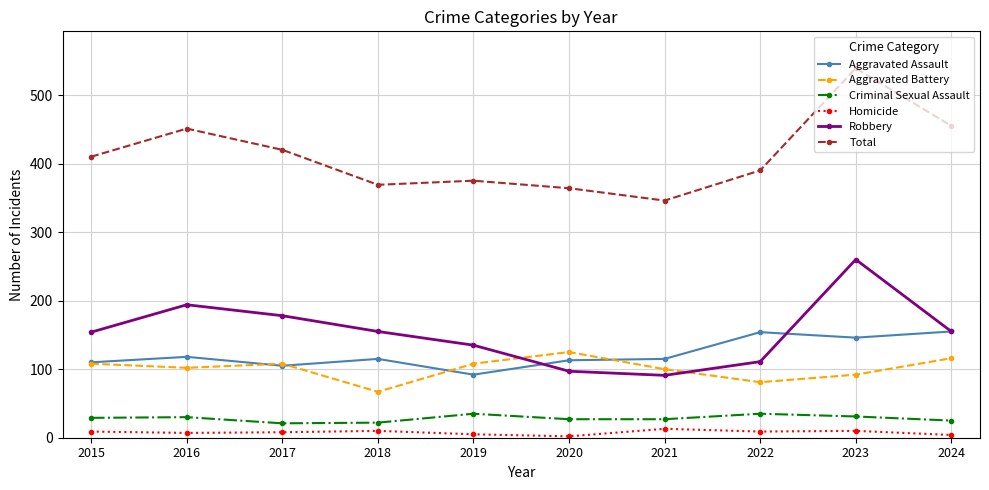

Is the value of Total at 2024 greater than the value of Robbery at 2019?

Yes